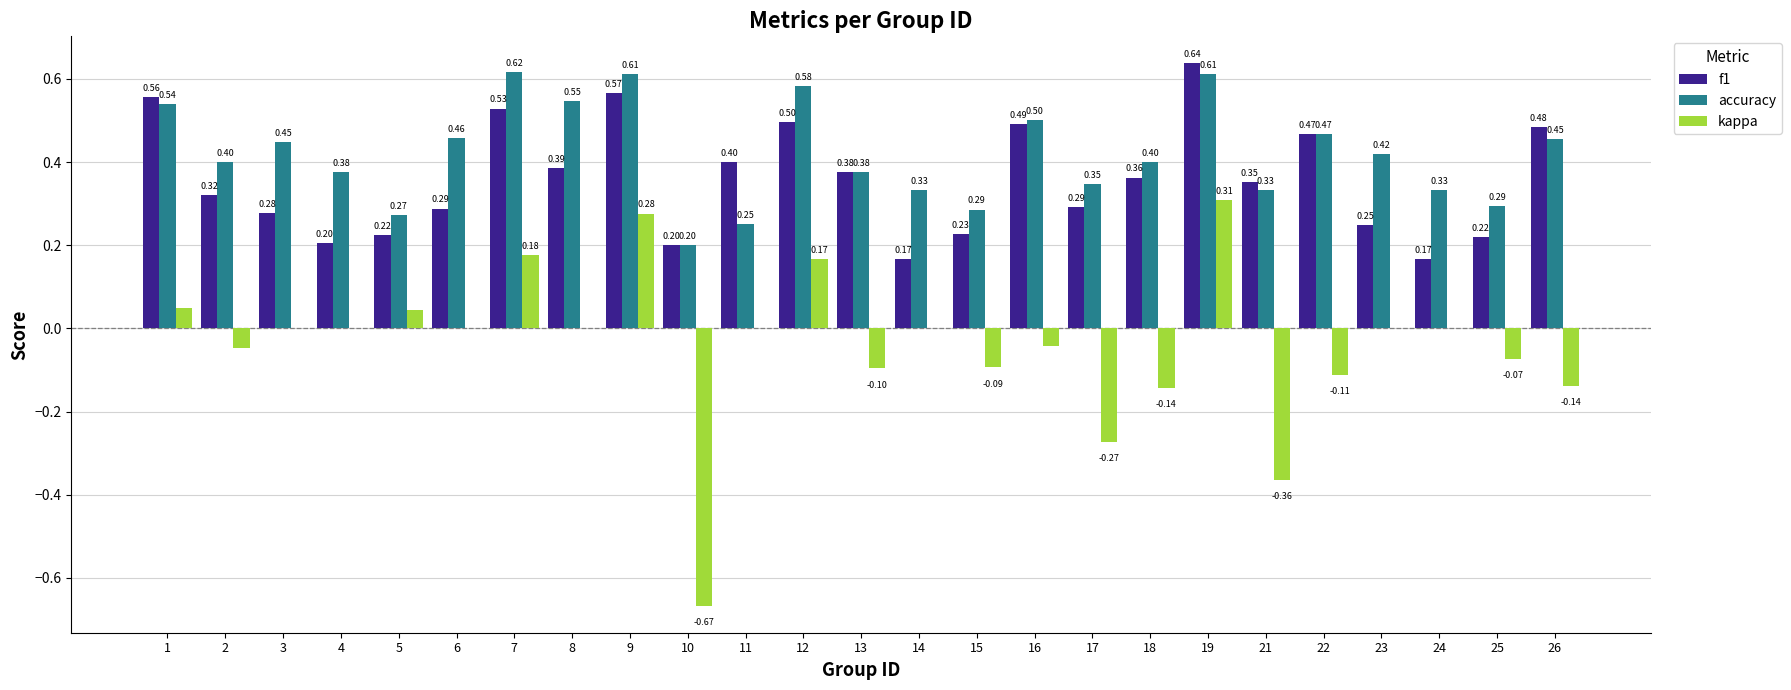

Which series changed the most between 2 and 16?

f1